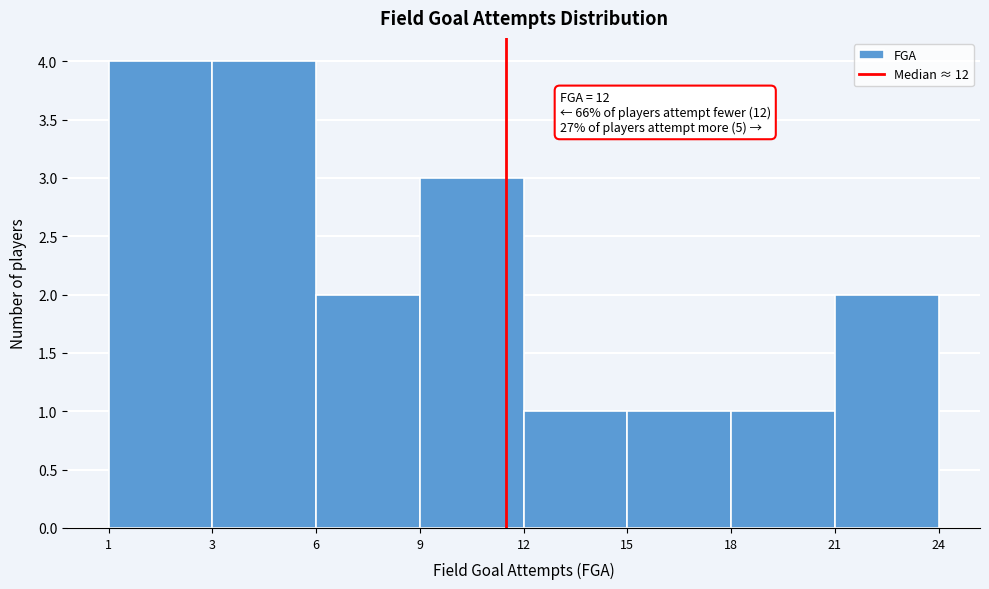

Reading left to right, list all the values displayed in this chart.

4	4	2	3	1	1	1	2